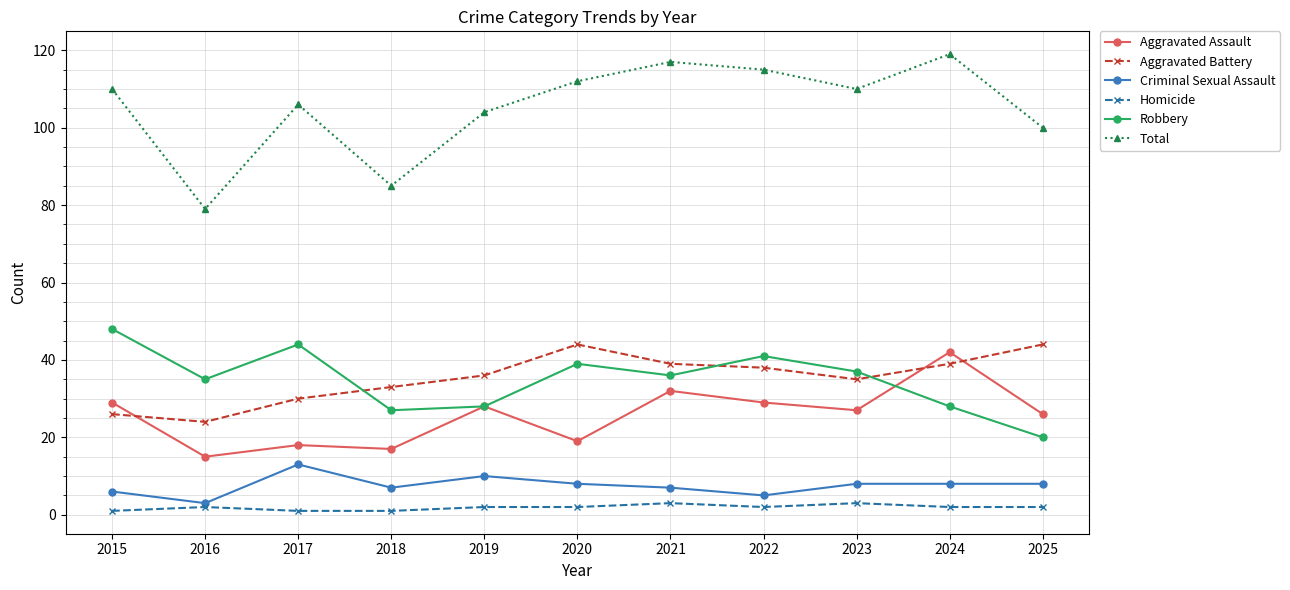

Rank the series at 2018 from lowest to highest value.

Homicide, Criminal Sexual Assault, Aggravated Assault, Robbery, Aggravated Battery, Total